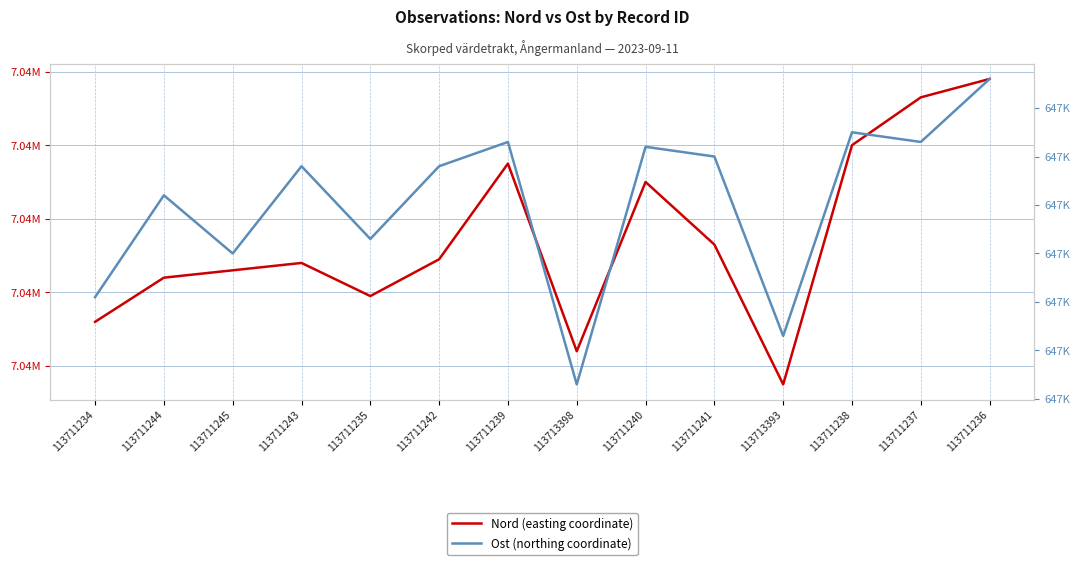

Is the value of Nord at 113711240 greater than the value of Ost at 113711237?

Yes